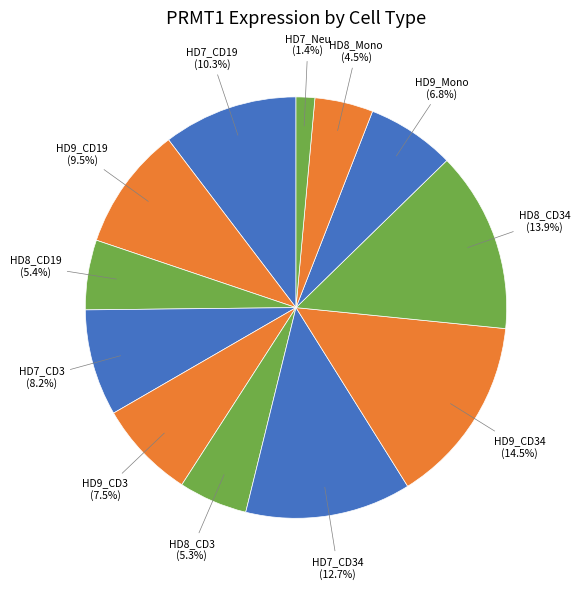

Count the number of slices in the pie.

12